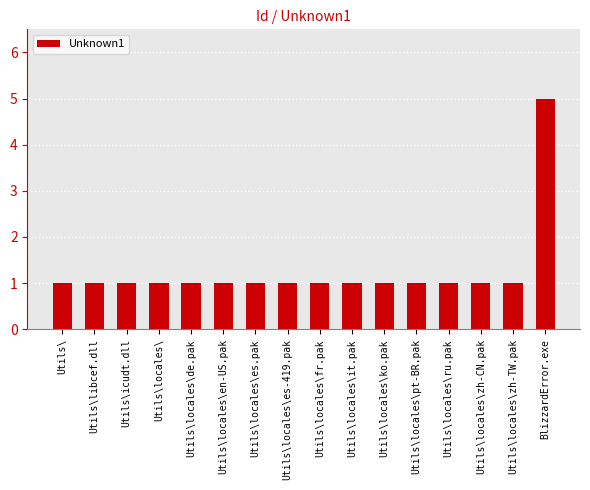

Approximately how many times larger is the value at Utils\locales\zh-CN.pak compared to Utils\locales\it.pak?

1.0